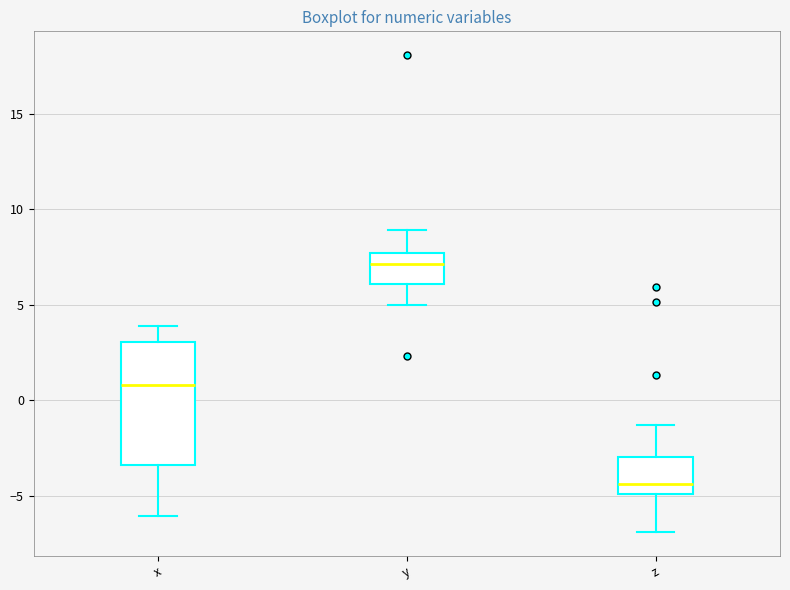

Which box has the highest median line?

y